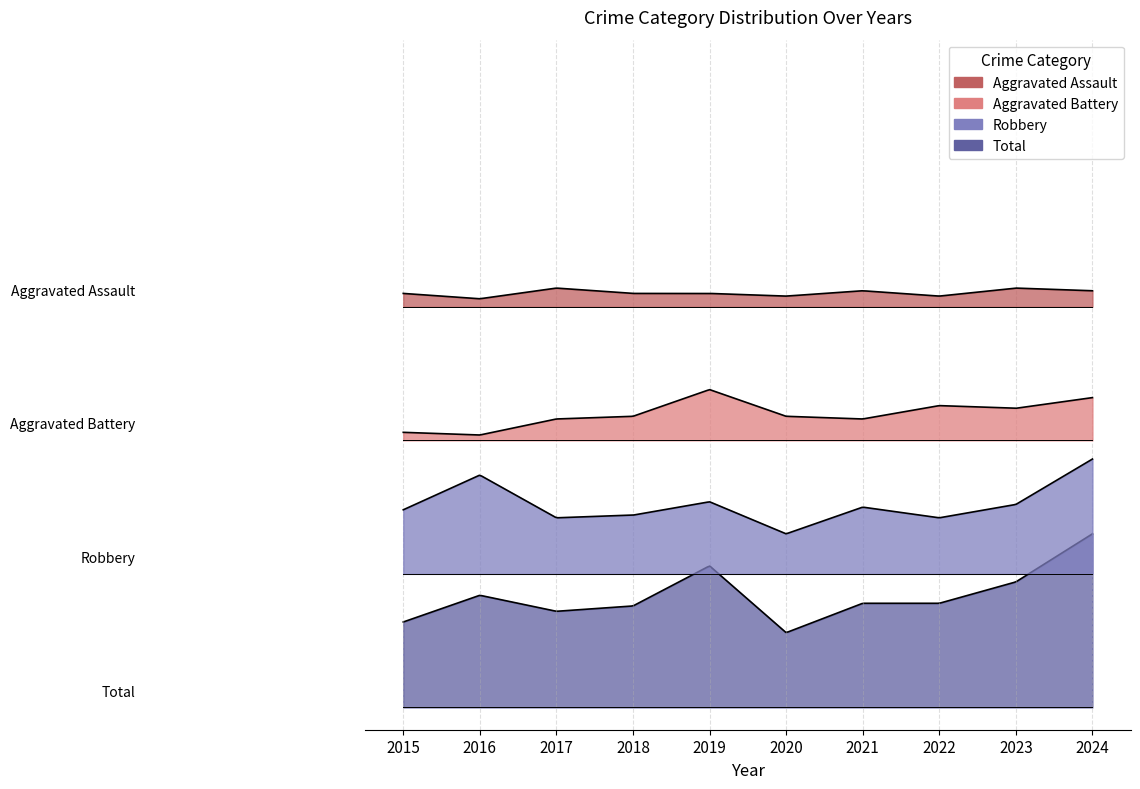

Which series changed the most between 2021 and 2024?

Total